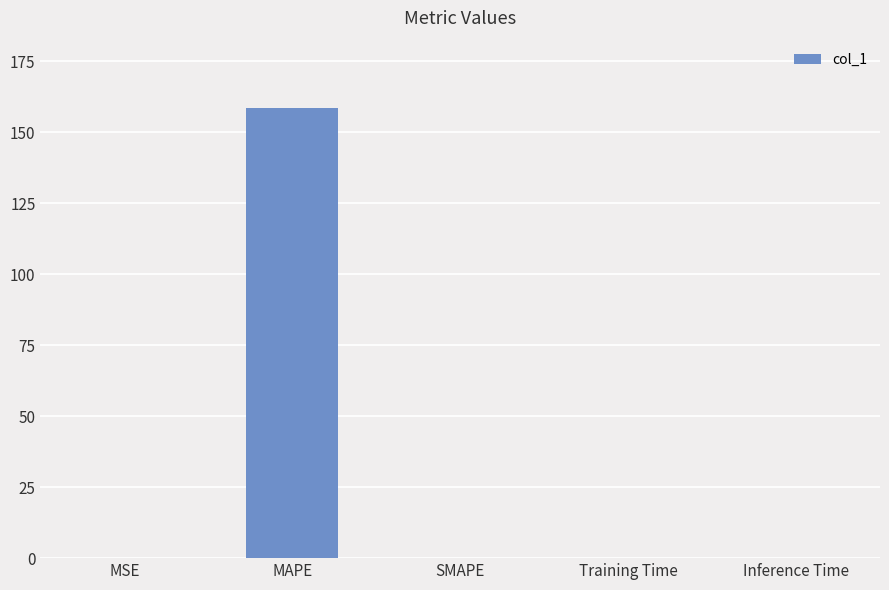

What is the change in value from MAPE to SMAPE?

-158.4